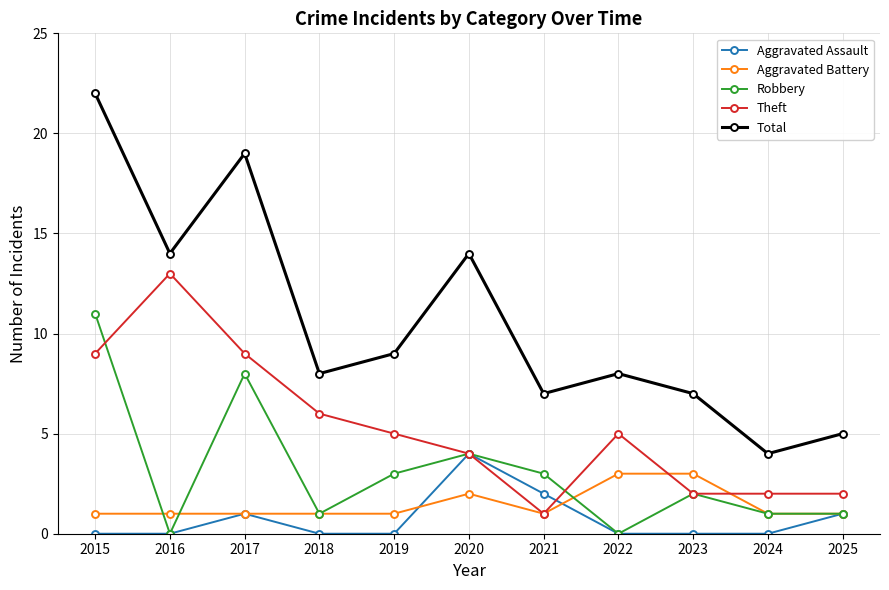

Which series has the largest total across all categories?

Total